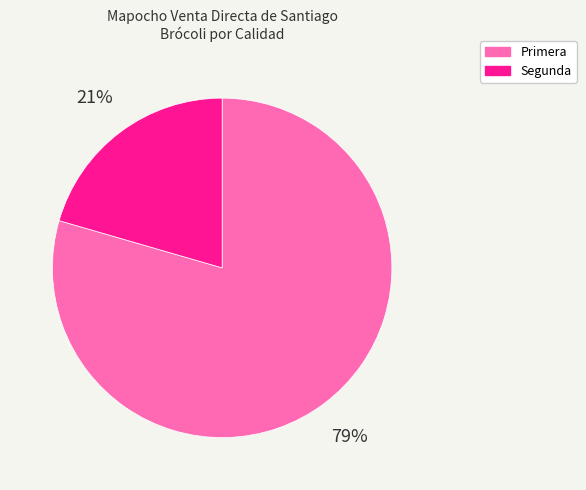

Which category has the biggest portion of the pie?

Primera